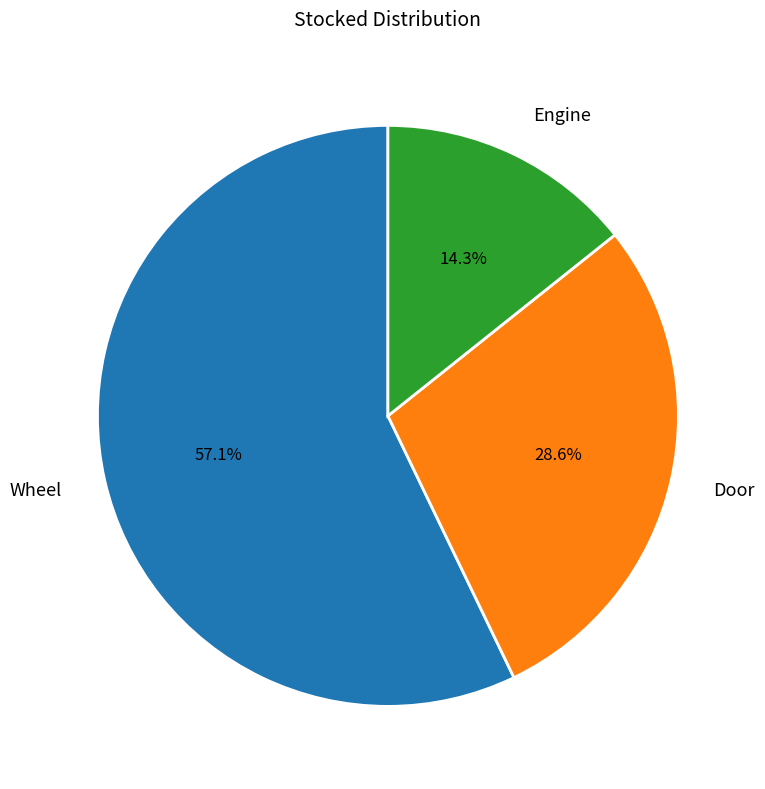

What percentage do Wheel and Engine together represent?

71.4%